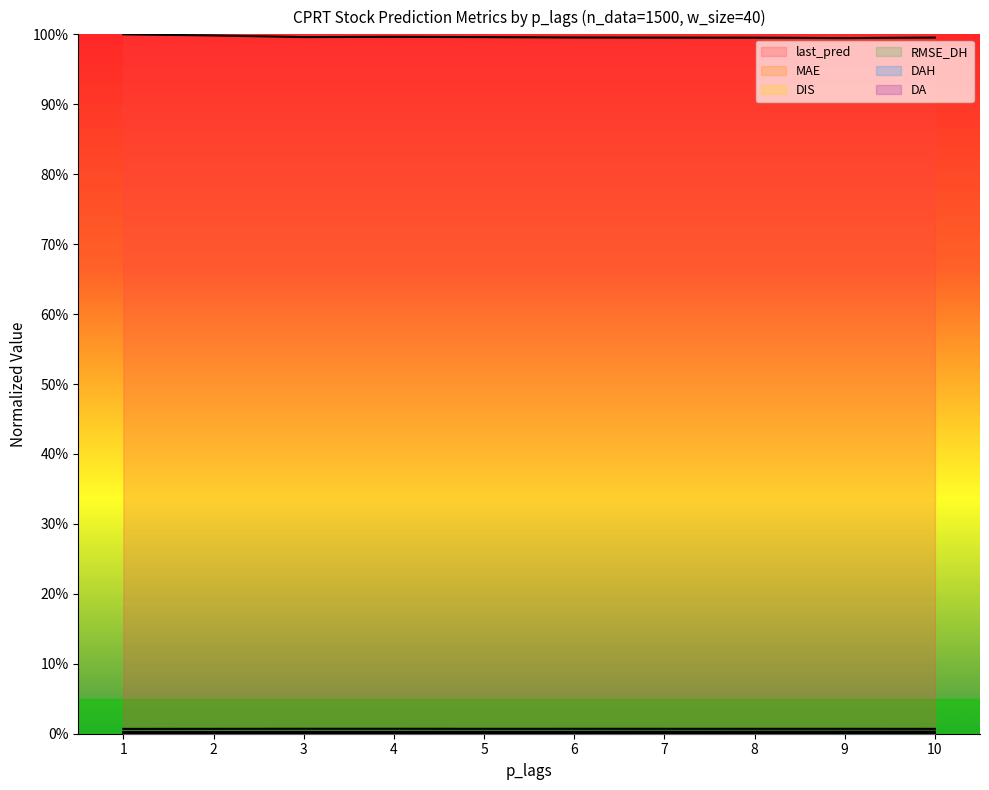

Count the DAH values in the range 0 to 1.

10